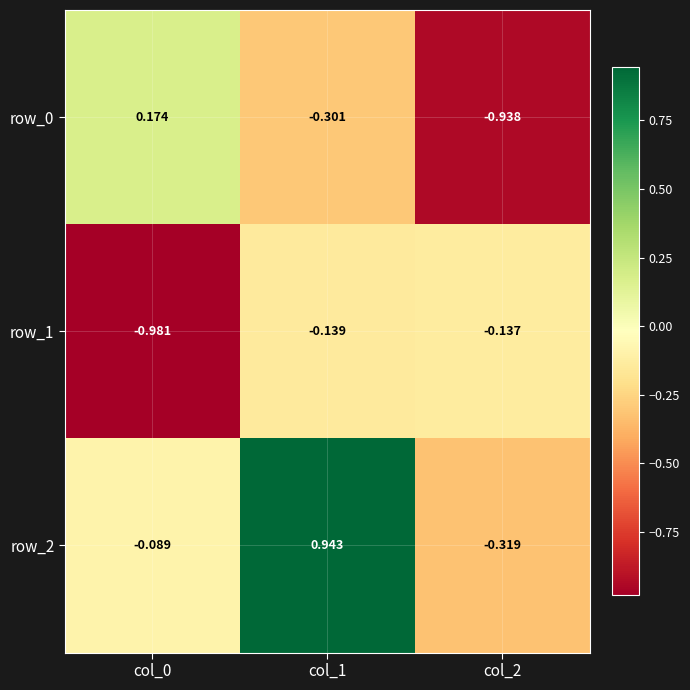

True or false: row_0 has a value of -0.1 at col_1.

False